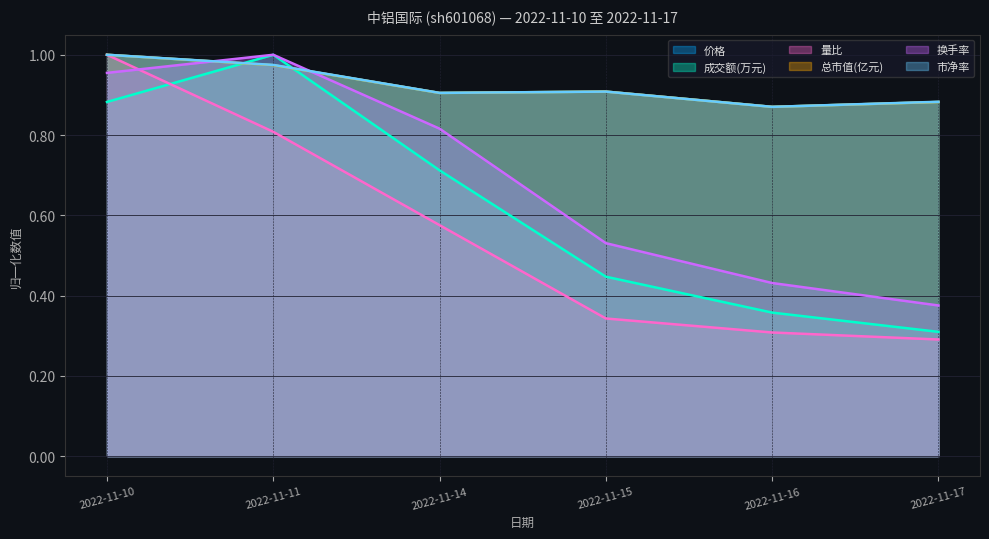

Which series has the widest spread of values?

量比